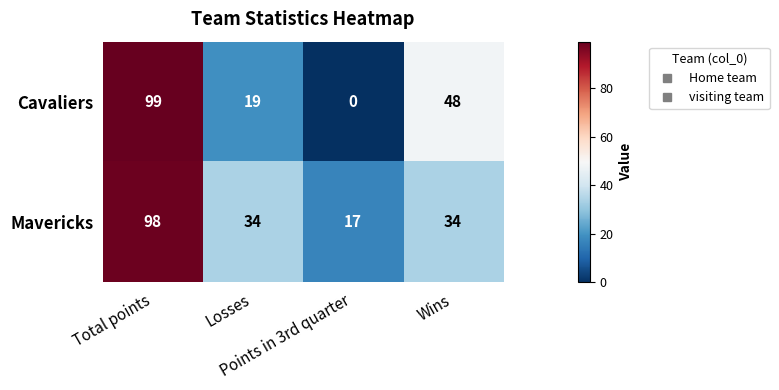

Which series has the widest spread of values?

Cavaliers